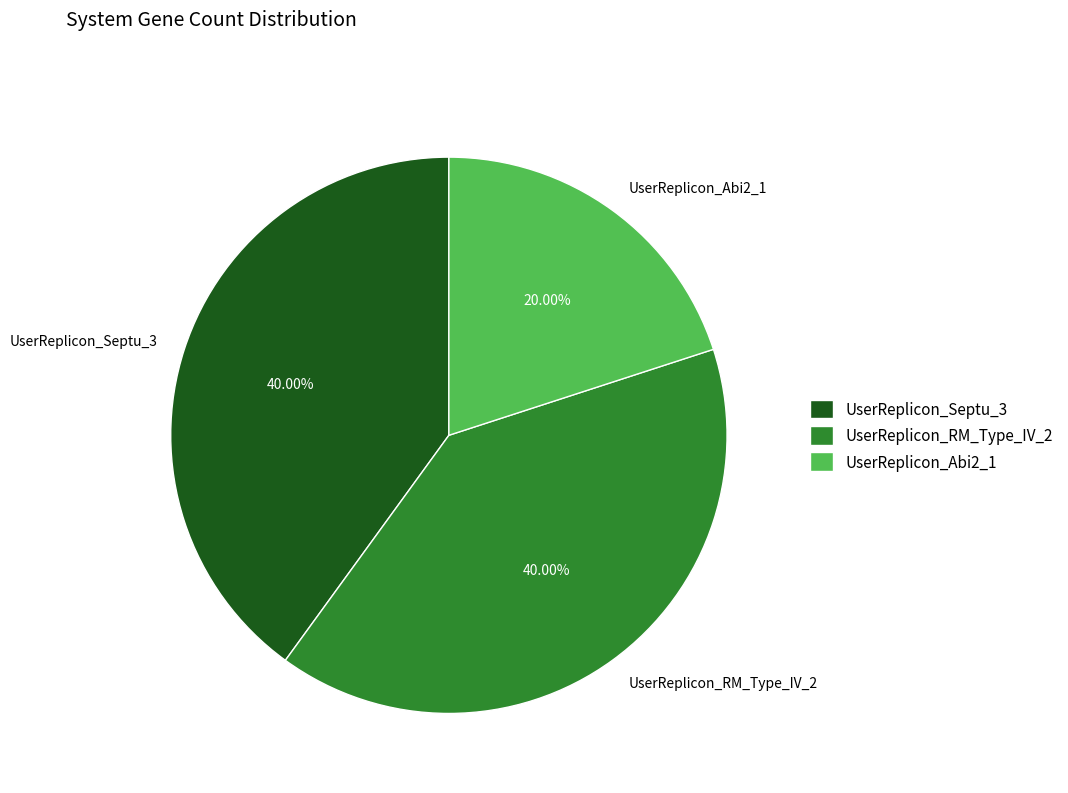

To the nearest percent, what is the difference between the UserReplicon_Abi2_1 and UserReplicon_RM_Type_IV_2 slice percentages?

20%